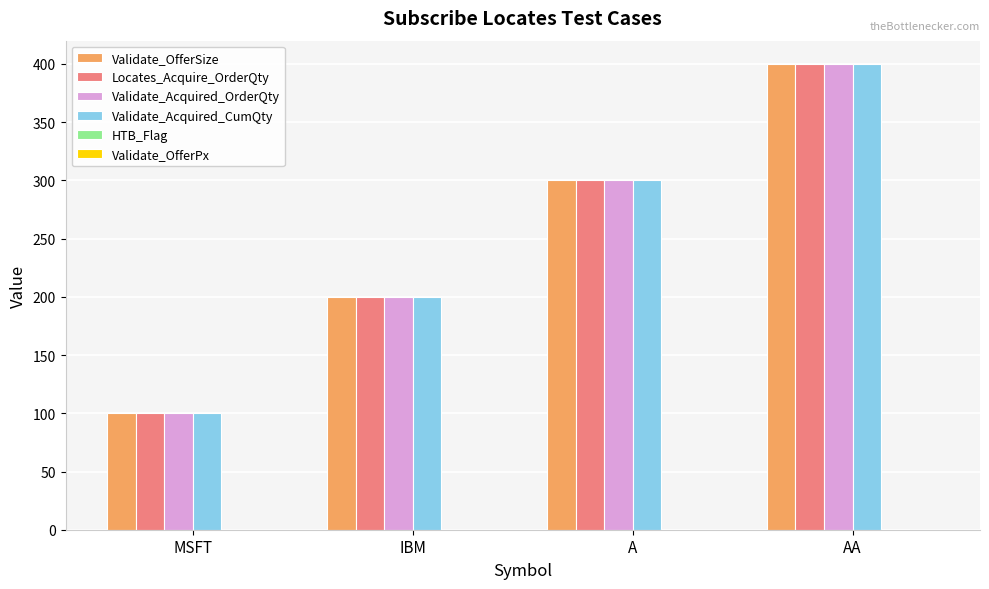

Where is Validate_OfferSize nearest to the value 250?

IBM